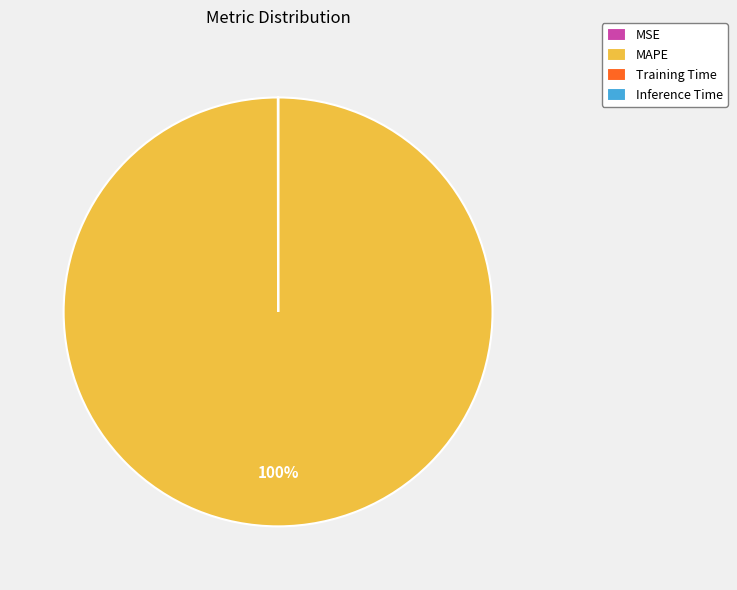

Does any single category account for the majority?

Yes